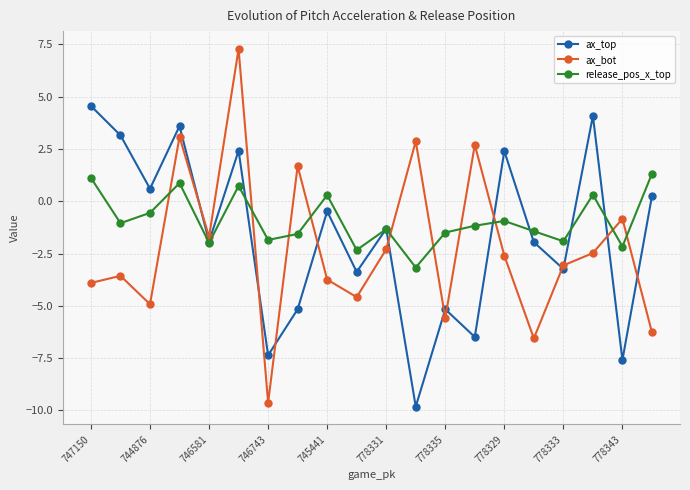

Which series has the largest range (max minus min)?

ax_bot